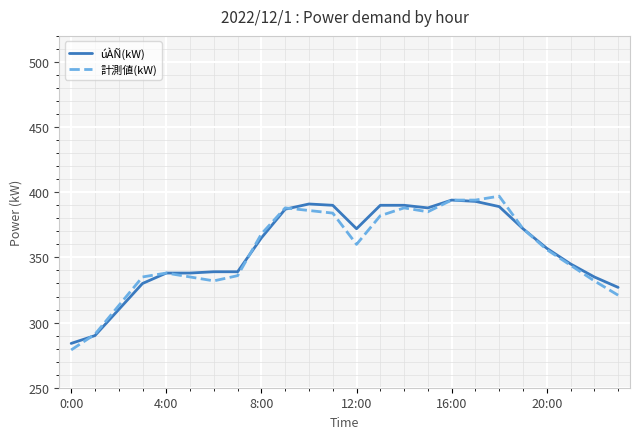

Which series ends up on top after the final intersection of 計測値(kW) and úÀÑ(kW)?

úÀÑ(kW)